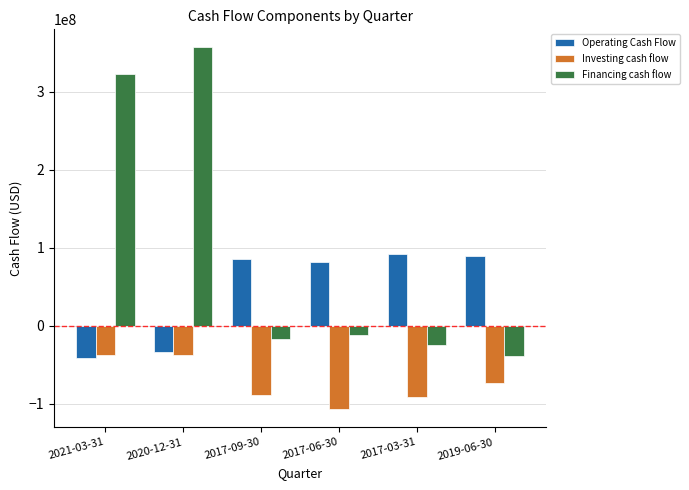

Which series has the largest total across all categories?

Financing cash flow